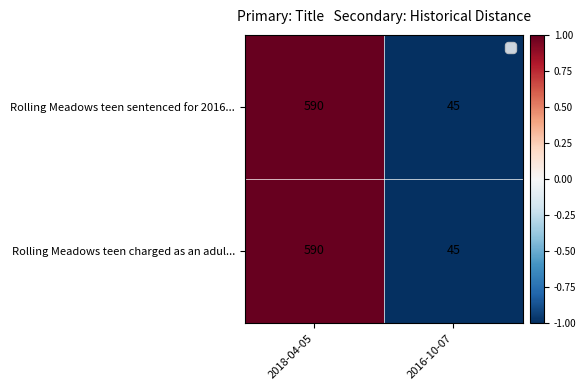

What is the total value across all series at 2018-04-05?

1180